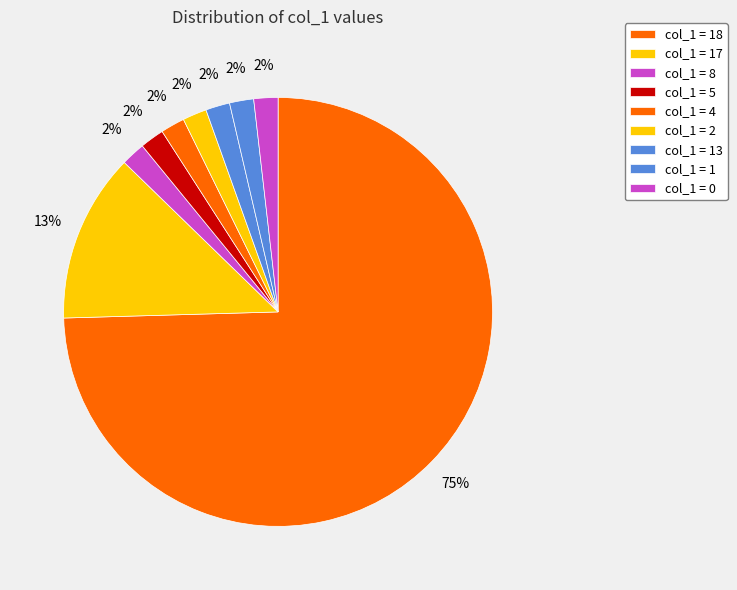

How many slices are in this pie chart?

9